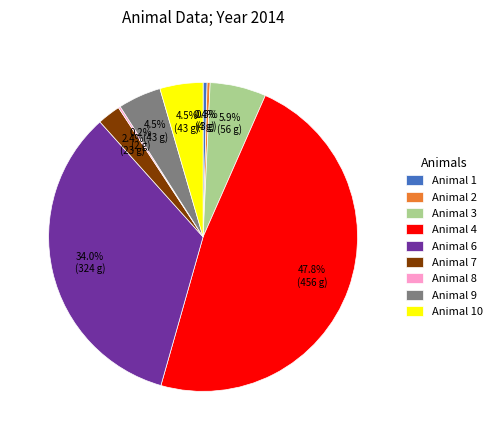

What is the ratio of the value at Animal 2 to the value at Animal 3?

0.1